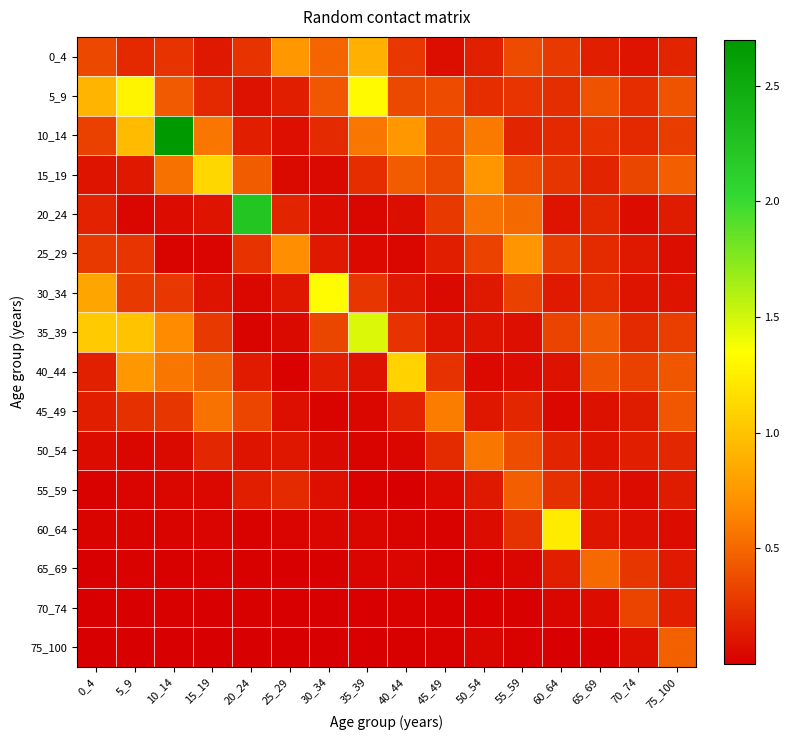

Reading left to right, list all the values displayed in this chart.

0_4: 0_4=0.4	5_9=0.2	10_14=0.3	15_19=0.1	20_24=0.3	25_29=0.7	30_34=0.5	35_39=0.9	40_44=0.3	45_49=0.1	50_54=0.2	55_59=0.4	60_64=0.3	65_69=0.2	70_74=0.1	75_100=0.2
5_9: 0_4=0.9	5_9=1.3	10_14=0.4	15_19=0.2	20_24=0.1	25_29=0.2	30_34=0.4	35_39=1.3	40_44=0.4	45_49=0.4	50_54=0.2	55_59=0.3	60_64=0.2	65_69=0.4	70_74=0.2	75_100=0.4
10_14: 0_4=0.3	5_9=1.0	10_14=2.7	15_19=0.6	20_24=0.2	25_29=0.1	30_34=0.2	35_39=0.6	40_44=0.7	45_49=0.4	50_54=0.6	55_59=0.2	60_64=0.2	65_69=0.3	70_74=0.2	75_100=0.3
15_19: 0_4=0.1	5_9=0.1	10_14=0.5	15_19=1.1	20_24=0.4	25_29=0.1	30_34=0.1	35_39=0.2	40_44=0.4	45_49=0.4	50_54=0.7	55_59=0.4	60_64=0.3	65_69=0.2	70_74=0.3	75_100=0.5
20_24: 0_4=0.2	5_9=0.0	10_14=0.1	15_19=0.1	20_24=2.2	25_29=0.2	30_34=0.1	35_39=0.0	40_44=0.1	45_49=0.3	50_54=0.6	55_59=0.5	60_64=0.1	65_69=0.2	70_74=0.1	75_100=0.1
25_29: 0_4=0.3	5_9=0.3	10_14=0.0	15_19=0.0	20_24=0.3	25_29=0.7	30_34=0.1	35_39=0.1	40_44=0.0	45_49=0.2	50_54=0.3	55_59=0.7	60_64=0.3	65_69=0.2	70_74=0.1	75_100=0.1
30_34: 0_4=0.8	5_9=0.3	10_14=0.3	15_19=0.1	20_24=0.0	25_29=0.1	30_34=1.3	35_39=0.3	40_44=0.1	45_49=0.1	50_54=0.1	55_59=0.3	60_64=0.1	65_69=0.2	70_74=0.1	75_100=0.1
35_39: 0_4=1.0	5_9=1.0	10_14=0.7	15_19=0.3	20_24=0.0	25_29=0.1	30_34=0.3	35_39=1.5	40_44=0.3	45_49=0.1	50_54=0.1	55_59=0.1	60_64=0.3	65_69=0.4	70_74=0.2	75_100=0.3
40_44: 0_4=0.2	5_9=0.7	10_14=0.6	15_19=0.5	20_24=0.1	25_29=0.0	30_34=0.2	35_39=0.1	40_44=1.1	45_49=0.2	50_54=0.1	55_59=0.1	60_64=0.1	65_69=0.4	70_74=0.3	75_100=0.4
45_49: 0_4=0.2	5_9=0.2	10_14=0.3	15_19=0.6	20_24=0.3	25_29=0.1	30_34=0.0	35_39=0.0	40_44=0.2	45_49=0.6	50_54=0.1	55_59=0.2	60_64=0.0	65_69=0.1	70_74=0.1	75_100=0.4
50_54: 0_4=0.1	5_9=0.0	10_14=0.1	15_19=0.2	20_24=0.1	25_29=0.1	30_34=0.1	35_39=0.0	40_44=0.0	45_49=0.2	50_54=0.6	55_59=0.4	60_64=0.2	65_69=0.1	70_74=0.2	75_100=0.2
55_59: 0_4=0.0	5_9=0.0	10_14=0.0	15_19=0.0	20_24=0.2	25_29=0.2	30_34=0.1	35_39=0.0	40_44=0.0	45_49=0.0	50_54=0.1	55_59=0.5	60_64=0.2	65_69=0.1	70_74=0.1	75_100=0.1
60_64: 0_4=0.0	5_9=0.0	10_14=0.0	15_19=0.0	20_24=0.0	25_29=0.0	30_34=0.0	35_39=0.0	40_44=0.0	45_49=0.0	50_54=0.1	55_59=0.2	60_64=1.2	65_69=0.1	70_74=0.1	75_100=0.1
65_69: 0_4=0.0	5_9=0.0	10_14=0.0	15_19=0.0	20_24=0.0	25_29=0.0	30_34=0.0	35_39=0.0	40_44=0.0	45_49=0.0	50_54=0.0	55_59=0.0	60_64=0.2	65_69=0.5	70_74=0.3	75_100=0.1
70_74: 0_4=0.0	5_9=0.0	10_14=0.0	15_19=0.0	20_24=0.0	25_29=0.0	30_34=0.0	35_39=0.0	40_44=0.0	45_49=0.0	50_54=0.0	55_59=0.0	60_64=0.0	65_69=0.1	70_74=0.3	75_100=0.2
75_100: 0_4=0.0	5_9=0.0	10_14=0.0	15_19=0.0	20_24=0.0	25_29=0.0	30_34=0.0	35_39=0.0	40_44=0.0	45_49=0.0	50_54=0.0	55_59=0.0	60_64=0.0	65_69=0.0	70_74=0.1	75_100=0.5